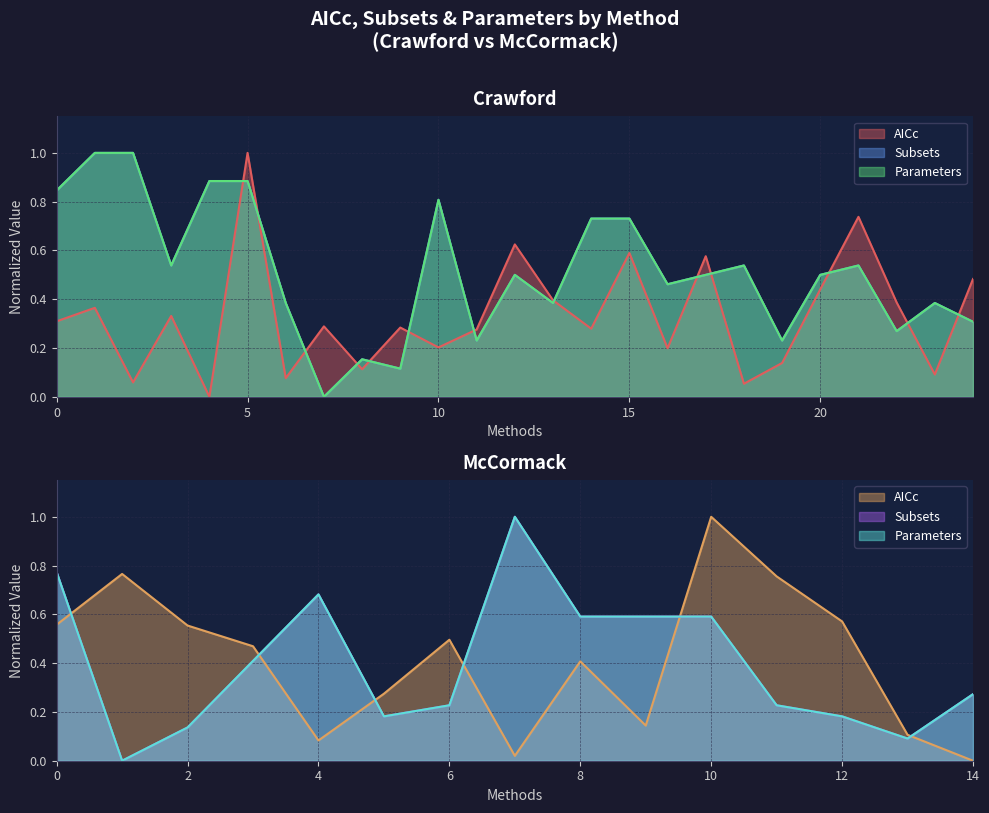

Is it true that the value at 10 is 0.2?

True